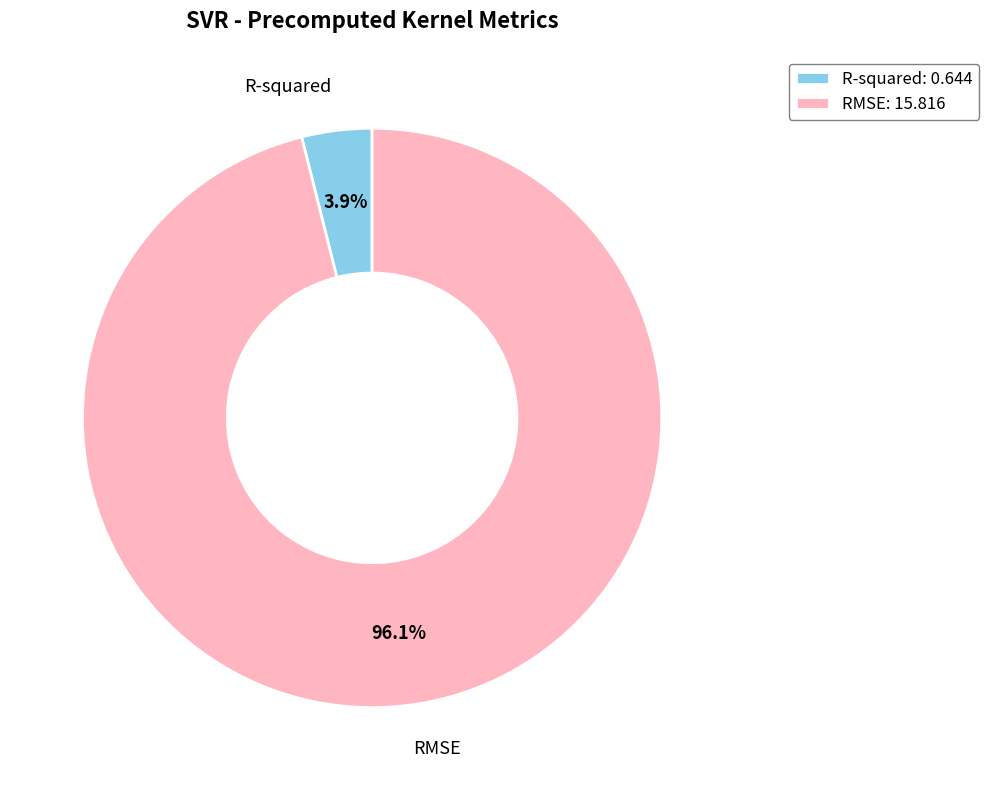

Count the number of slices in the pie.

2